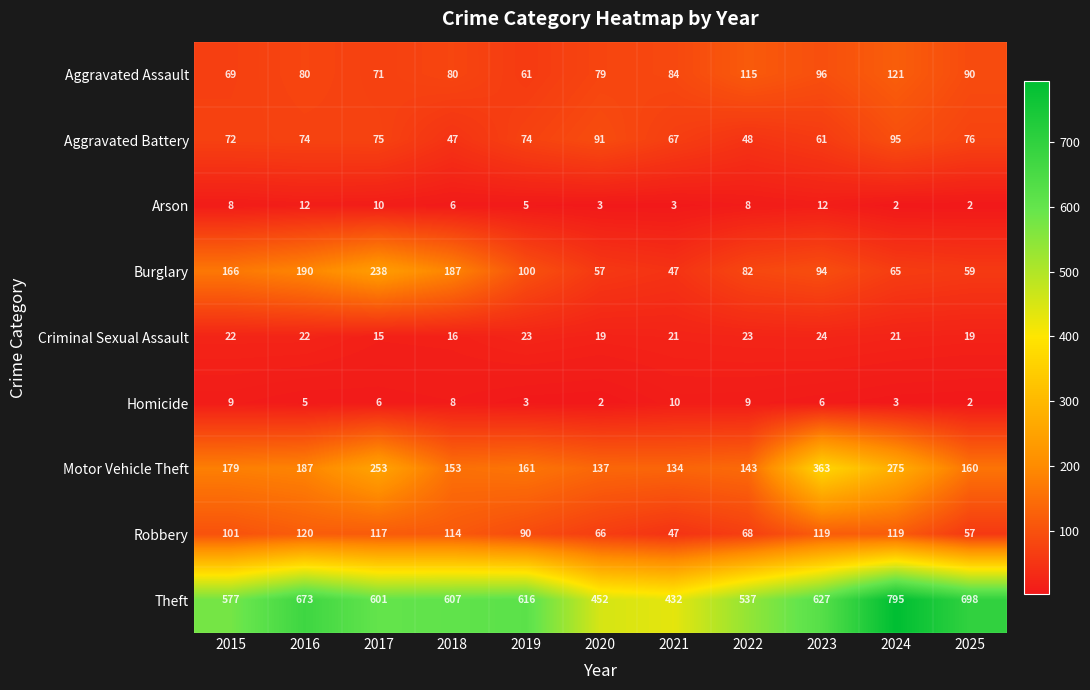

What is the approximate value of Burglary at 2015?

166